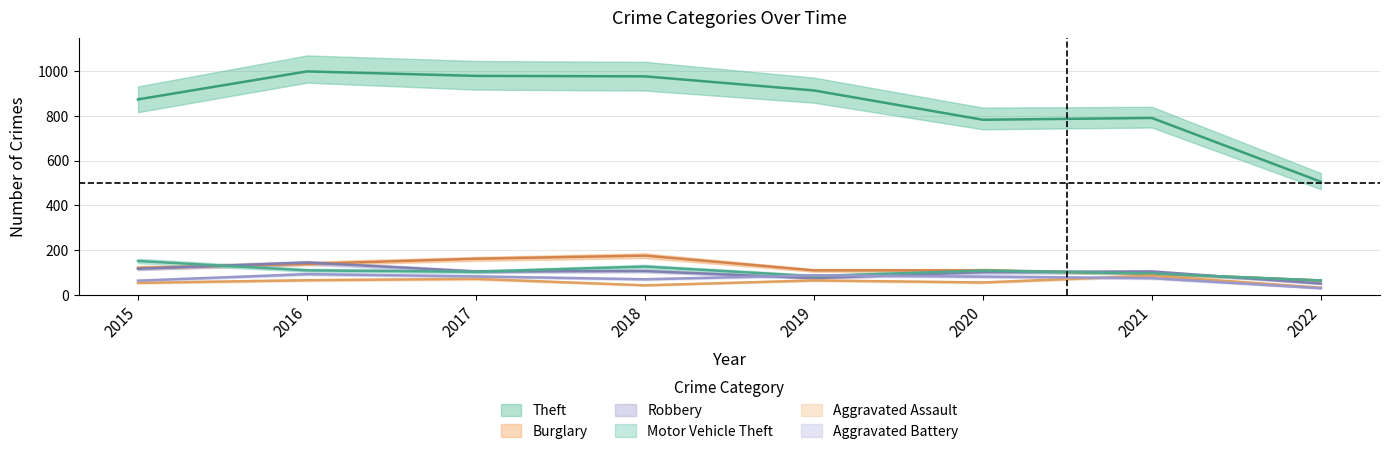

Rank the series at 2016 from lowest to highest value.

Aggravated Assault, Aggravated Battery, Motor Vehicle Theft, Burglary, Robbery, Theft